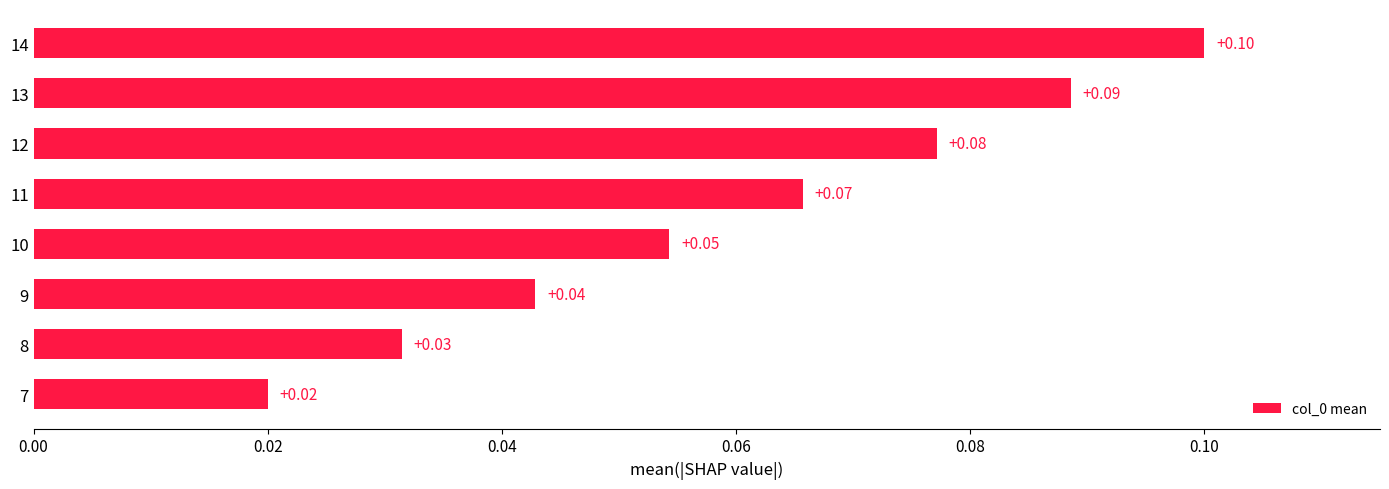

Rank the categories by value from lowest to highest.

7, 8, 9, 10, 11, 12, 13, 14